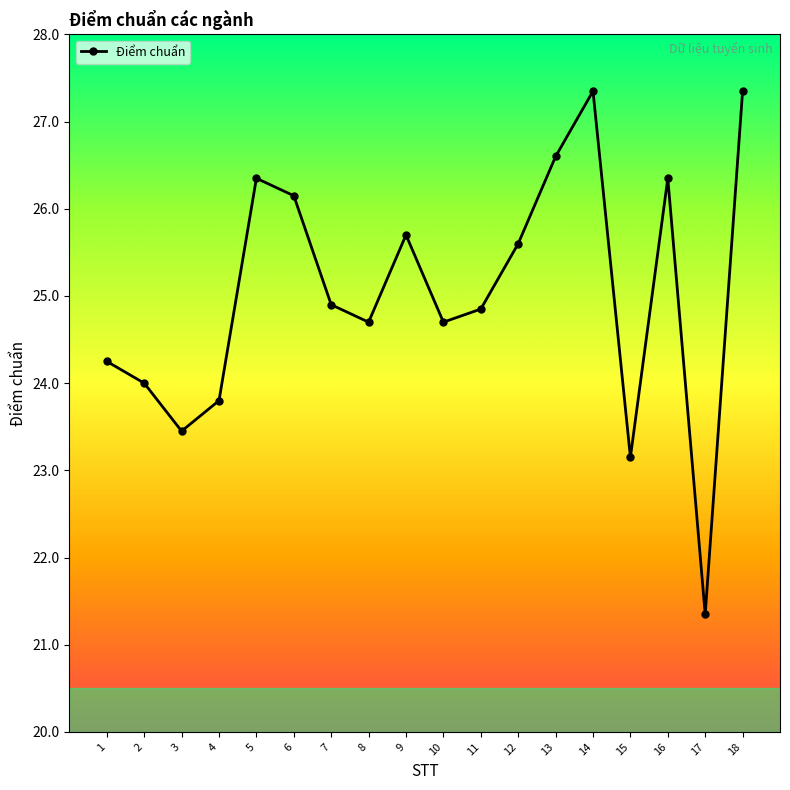

What is the ratio of the value at 17 to the value at 8?

0.9